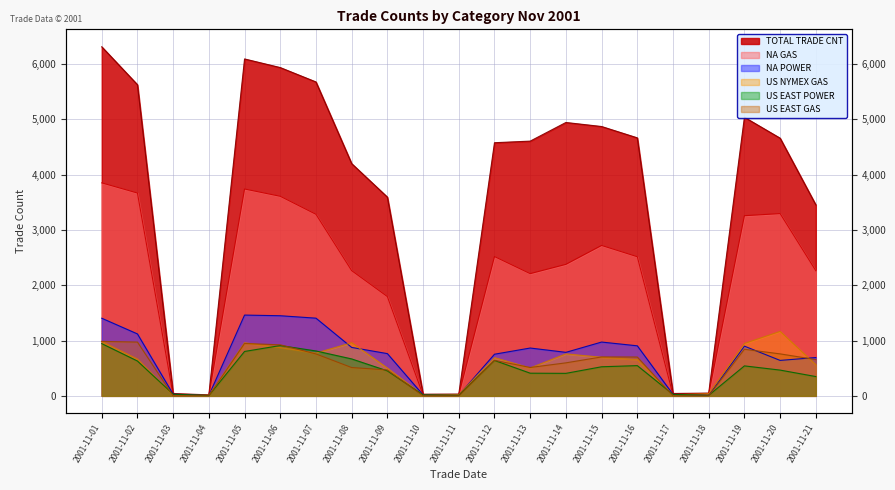

Does the chart have visible grid lines?

Yes